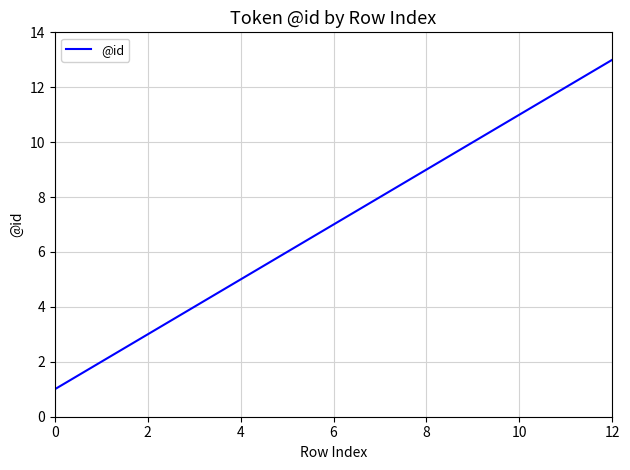

What is the greatest value displayed?

13